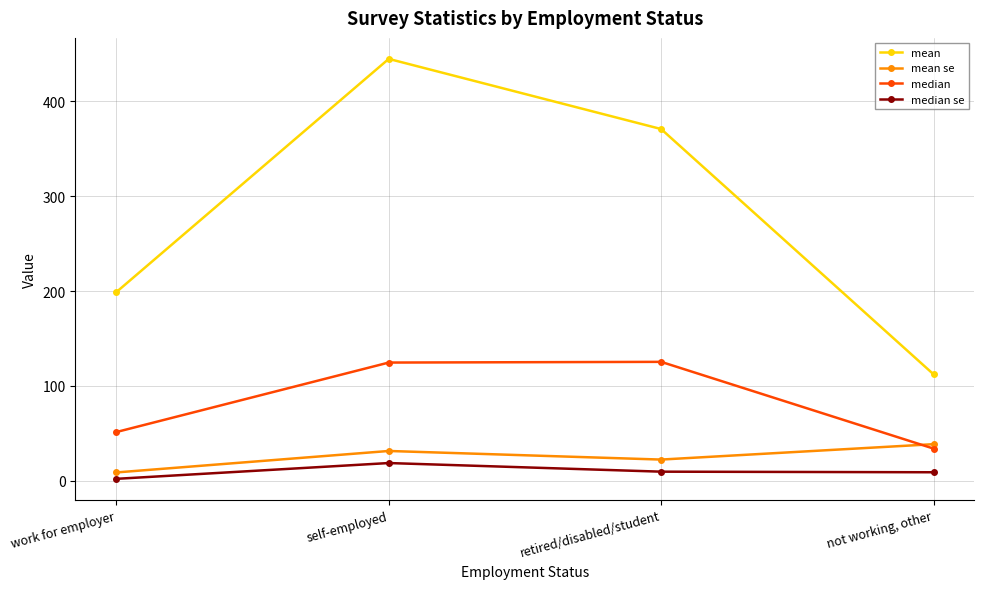

What is the value of the median se point at the 3rd from the left?

9.6